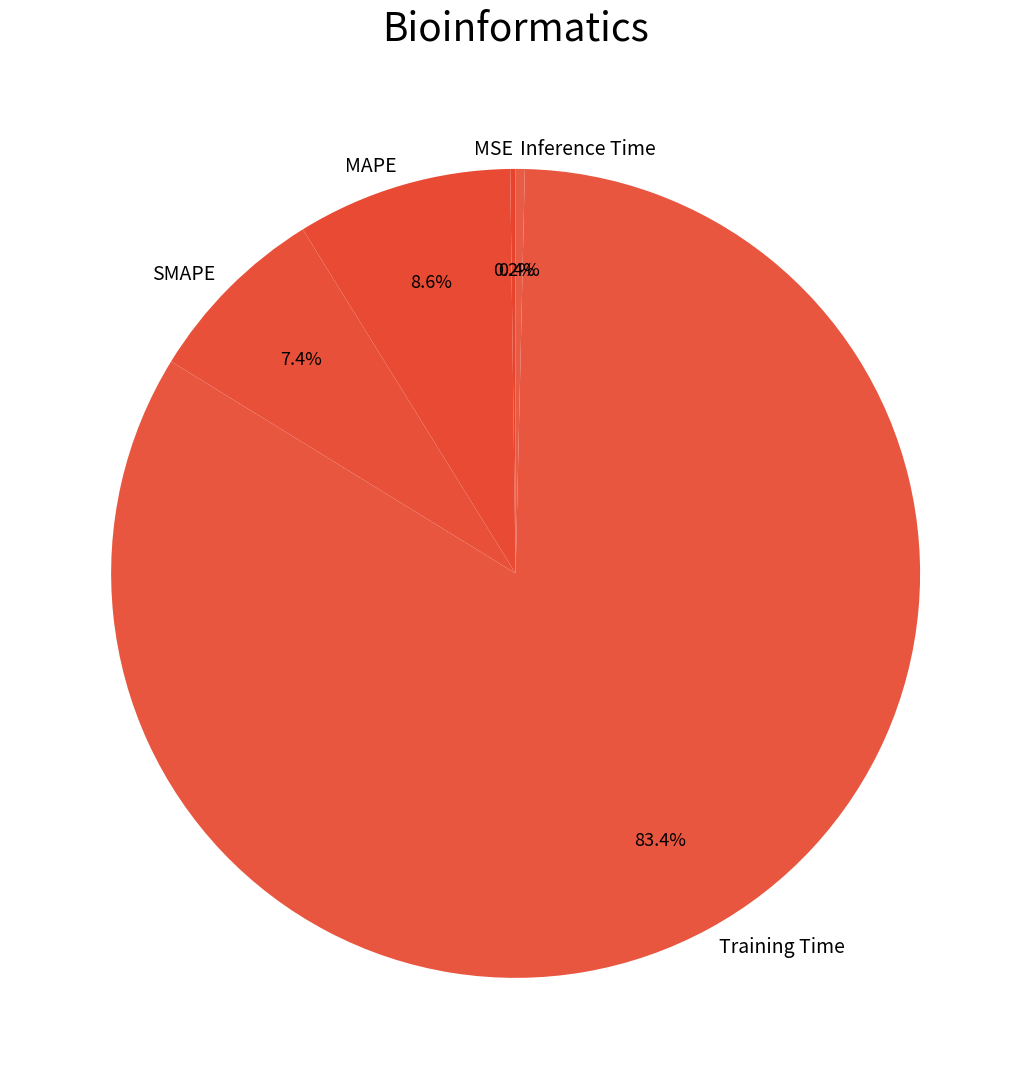

Between Training Time and Inference Time, which is larger?

Training Time